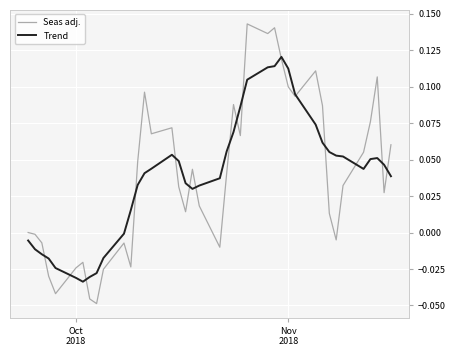

Which series has the widest spread of values?

Seas adj.